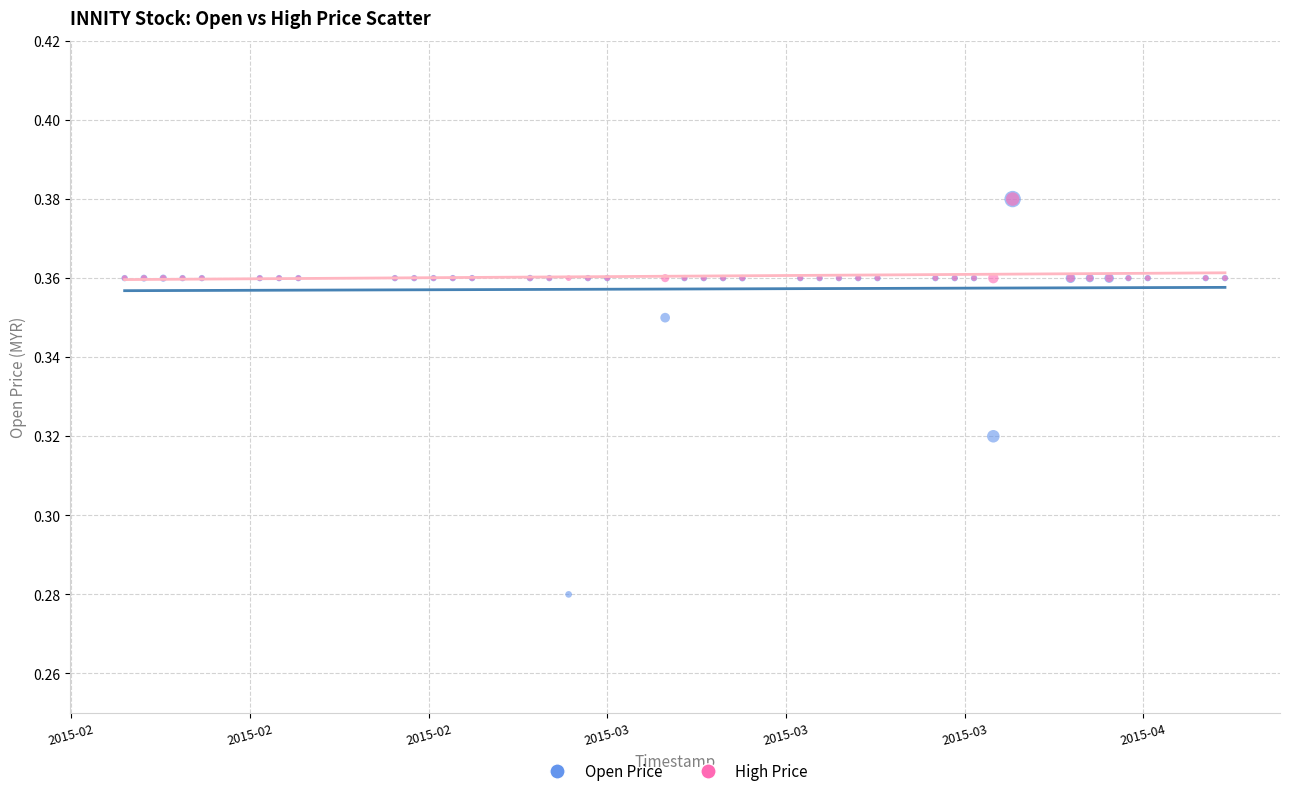

Which series has the widest spread of Y values?

Open Price